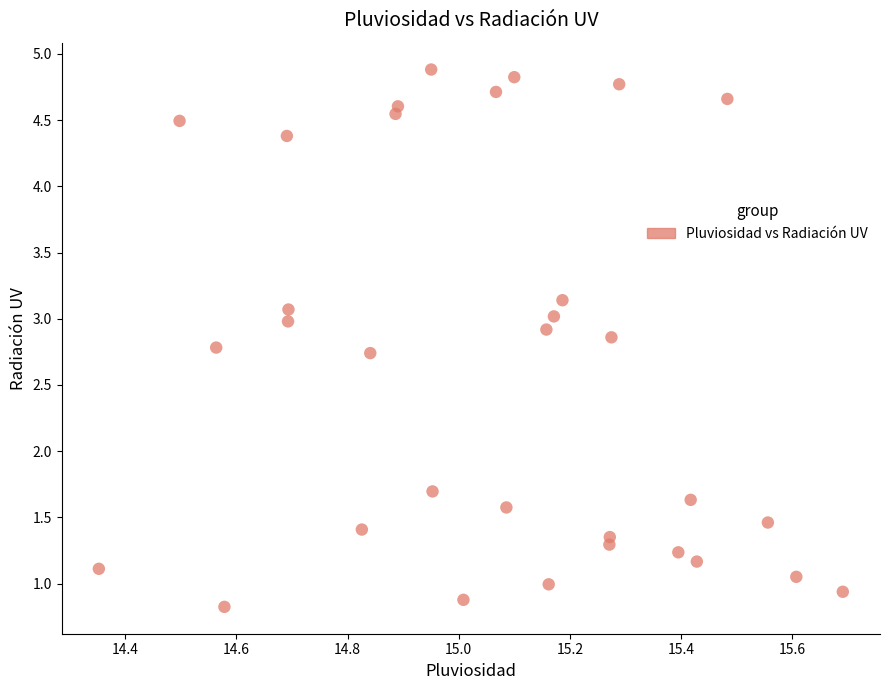

What is the range of Y values (max minus min)?

4.1